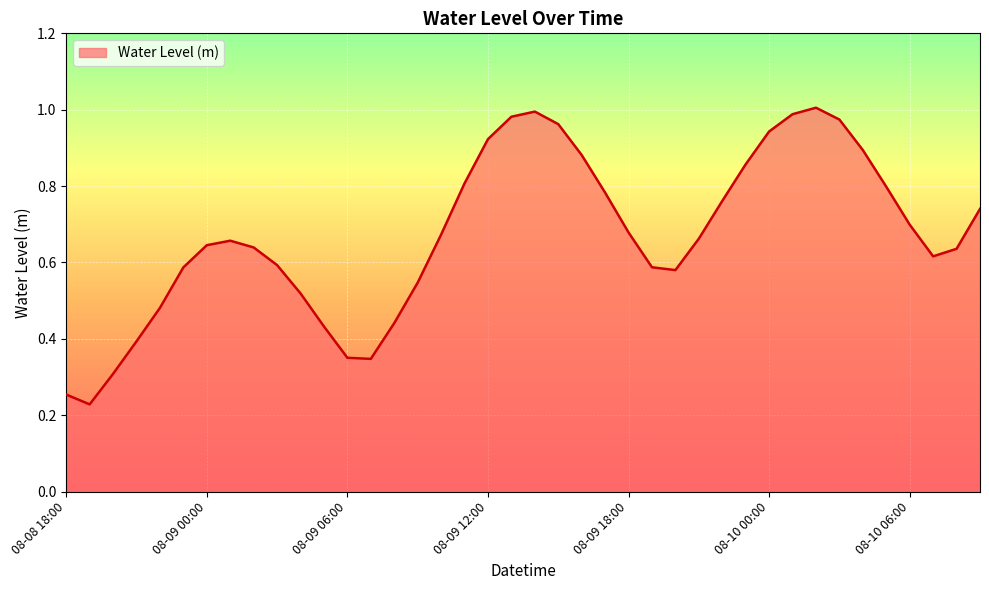

Count the number of data series in this chart.

1